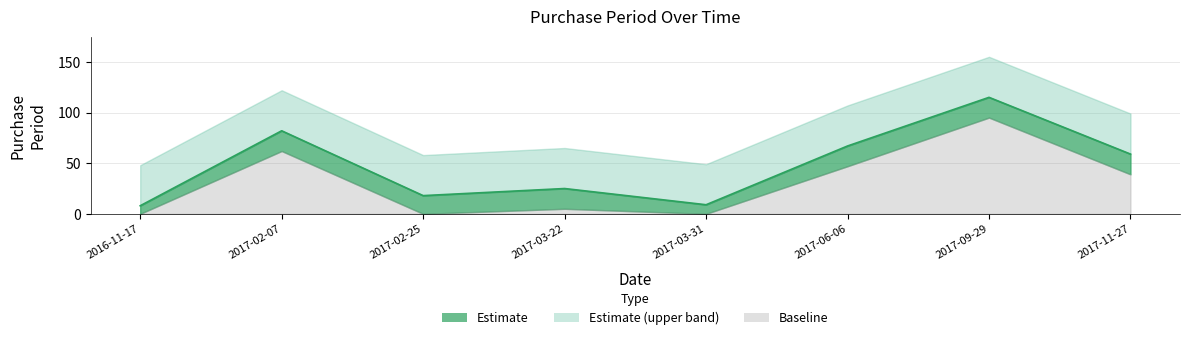

How many values are below 59?

4